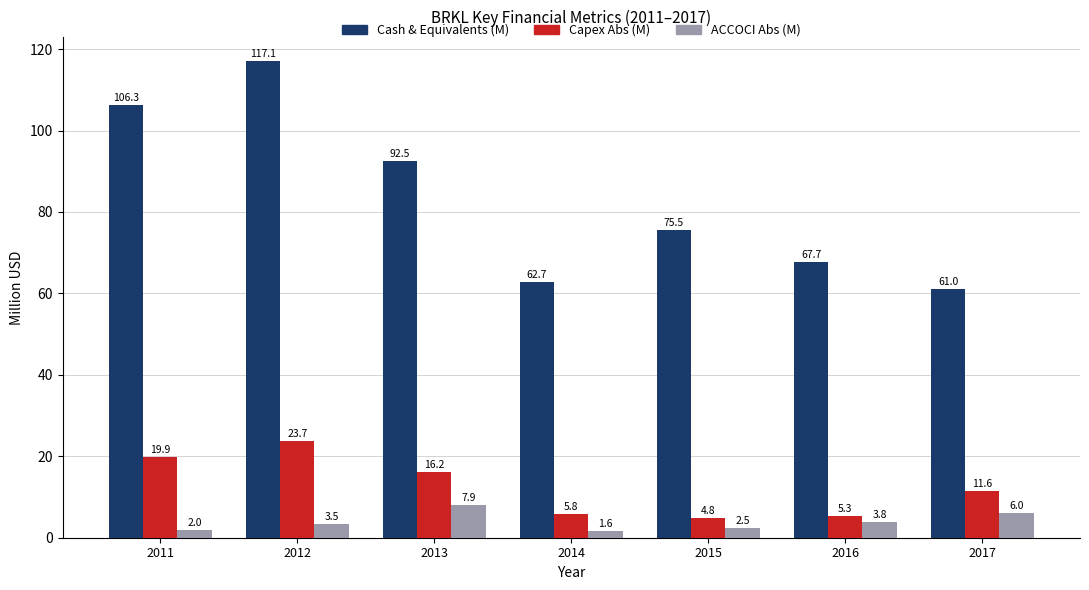

Reading left to right, extract all data points from this chart.

Cash & Equivalents (M): 106.3	117.1	92.5	62.7	75.5	67.7	61.0
Capex Abs (M): 19.9	23.7	16.2	5.8	4.8	5.3	11.6
ACCOCI Abs (M): 2.0	3.5	7.9	1.6	2.5	3.8	6.0